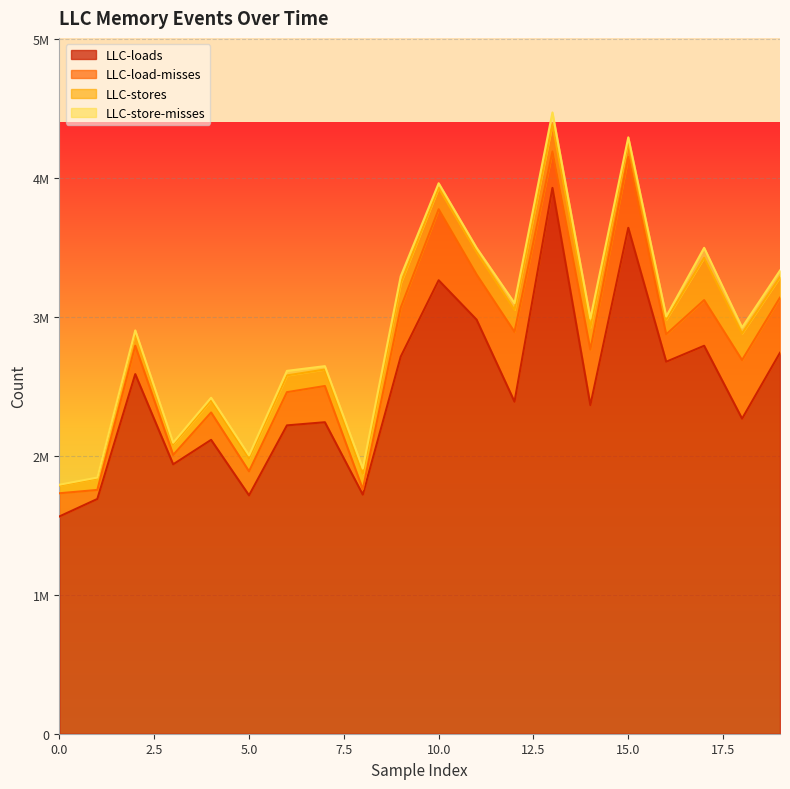

Count the number of data series in this chart.

4